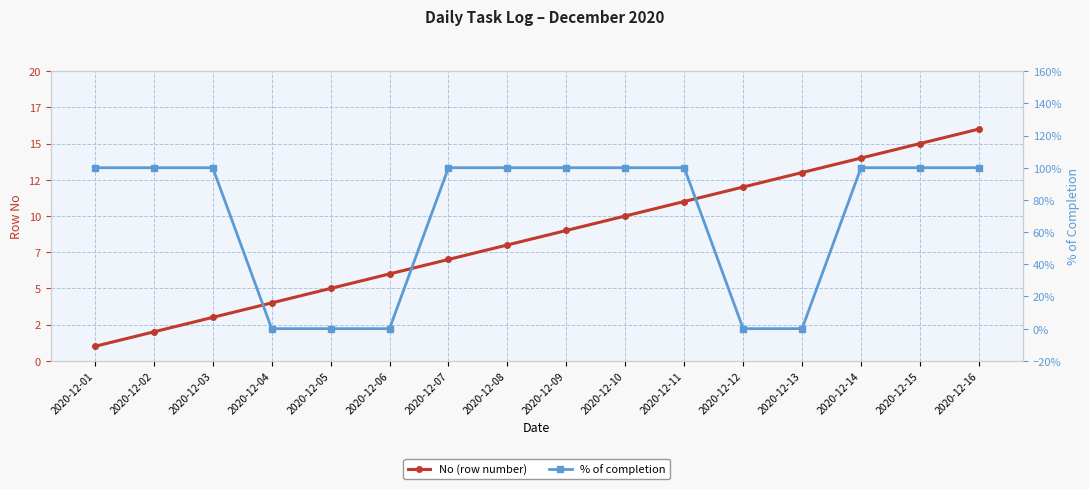

Is this an area chart (filled region under the line)?

No